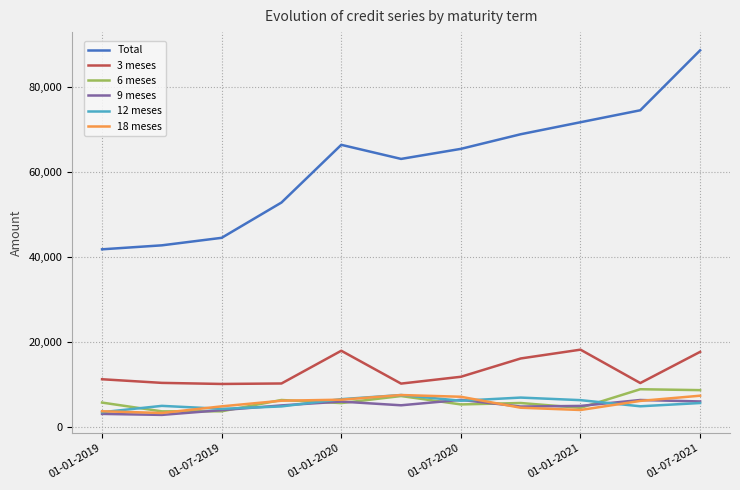

Which series has the largest total across all categories?

Total